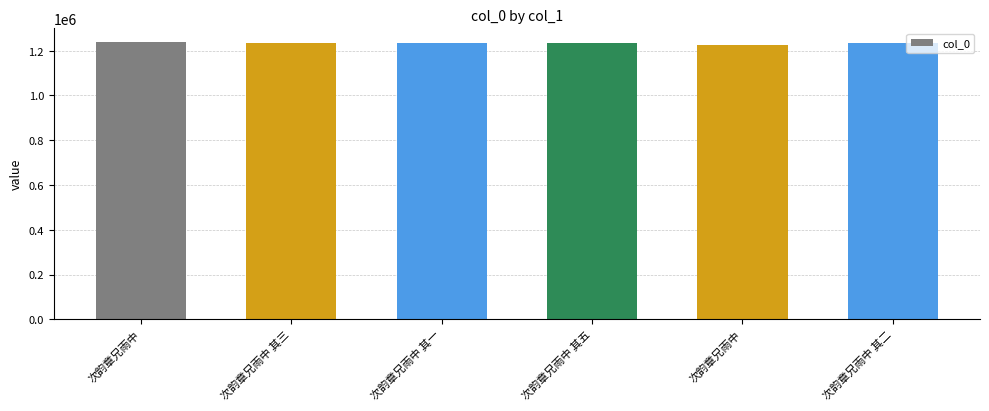

What is the difference between the values at 次韵章兄雨中 其三 and 次韵章兄雨中?

9124